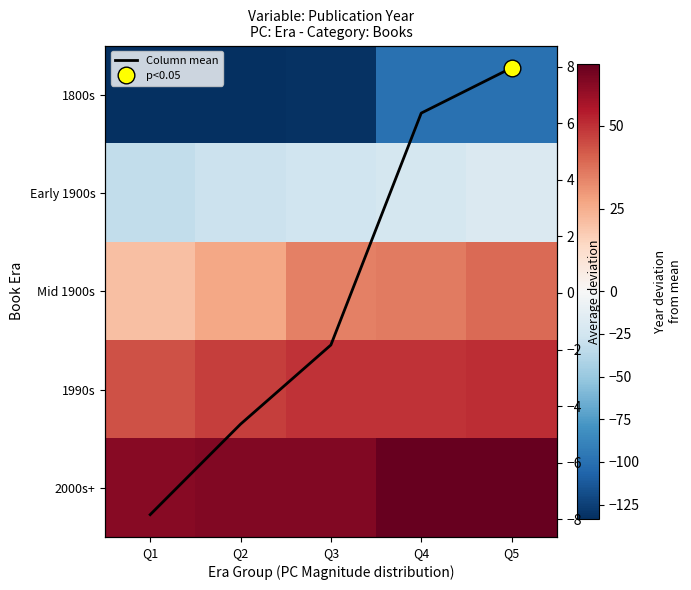

What is the total value across all series at Q5?

47.8